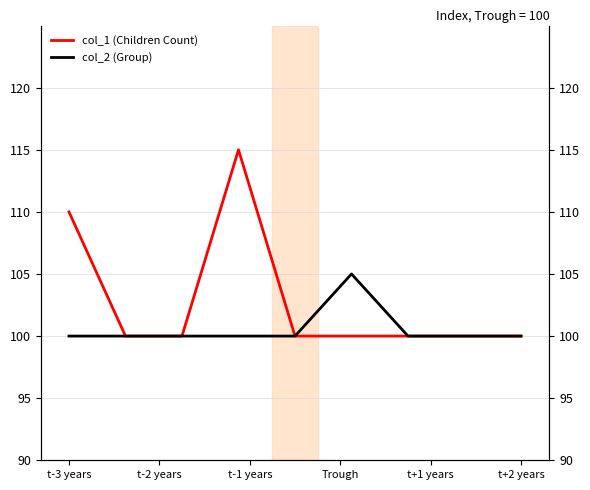

Reading right to left, transcribe all the data shown in this chart.

col_1 (Children Count): 100	100	100	100	100	115	100	100	110
col_2 (Group): 100	100	100	105	100	100	100	100	100